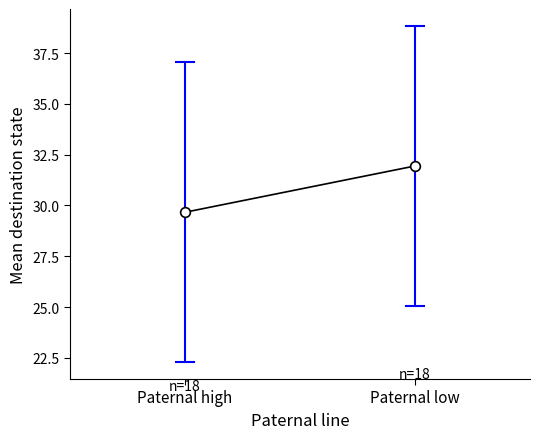

Reading left to right, what are all the values shown in this chart?

29.7	31.9